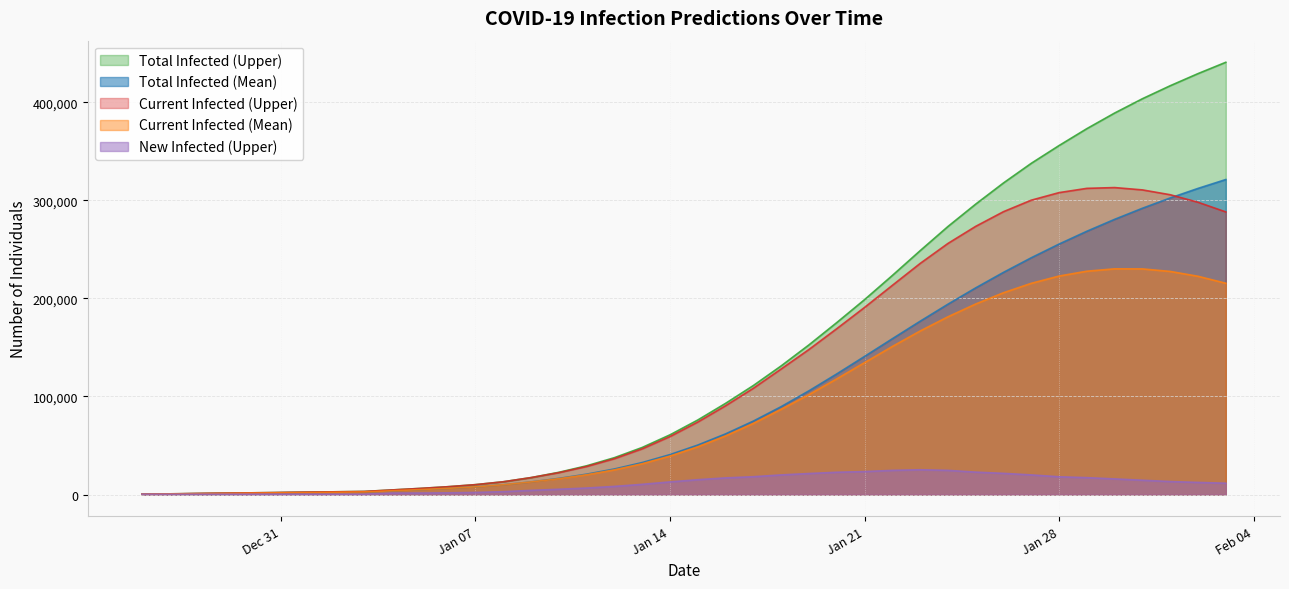

What is the spread (max minus min) of values at 2020-01-05?

4689